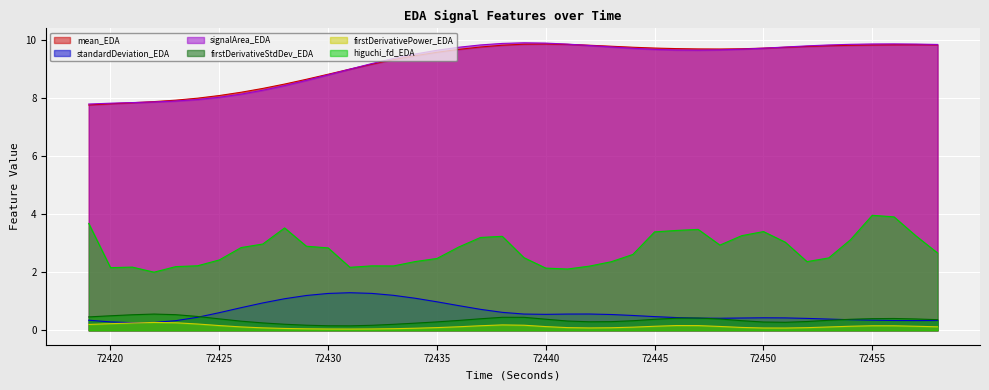

What is the value of the higuchi_fd_EDA point at the 33rd from the left?

3.0